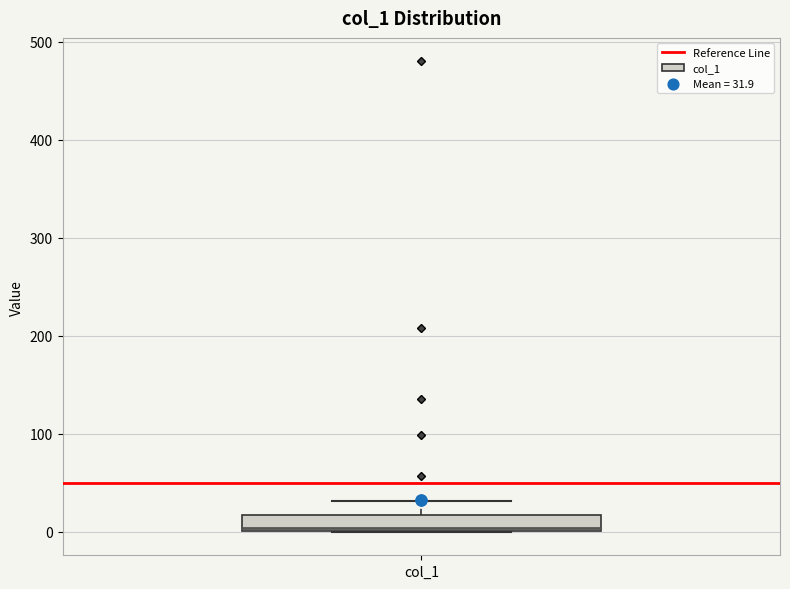

Read this box plot against the y-axis: the position of the median line, the range covered by the box, and the ends of both whiskers. The values are not printed on the chart, so give them approximately, as read against the axis.

median 0, box 0 to 20, whiskers 0 to 30